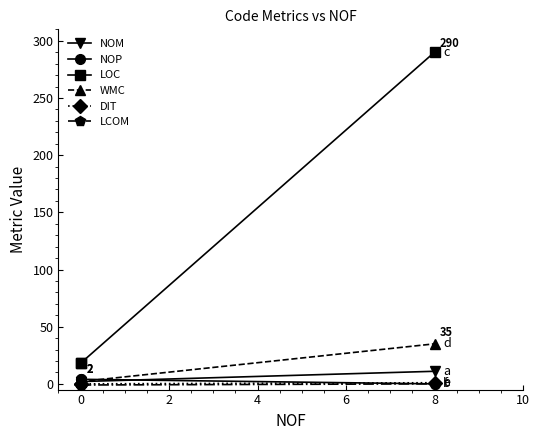

How many lines are shown in the chart?

6